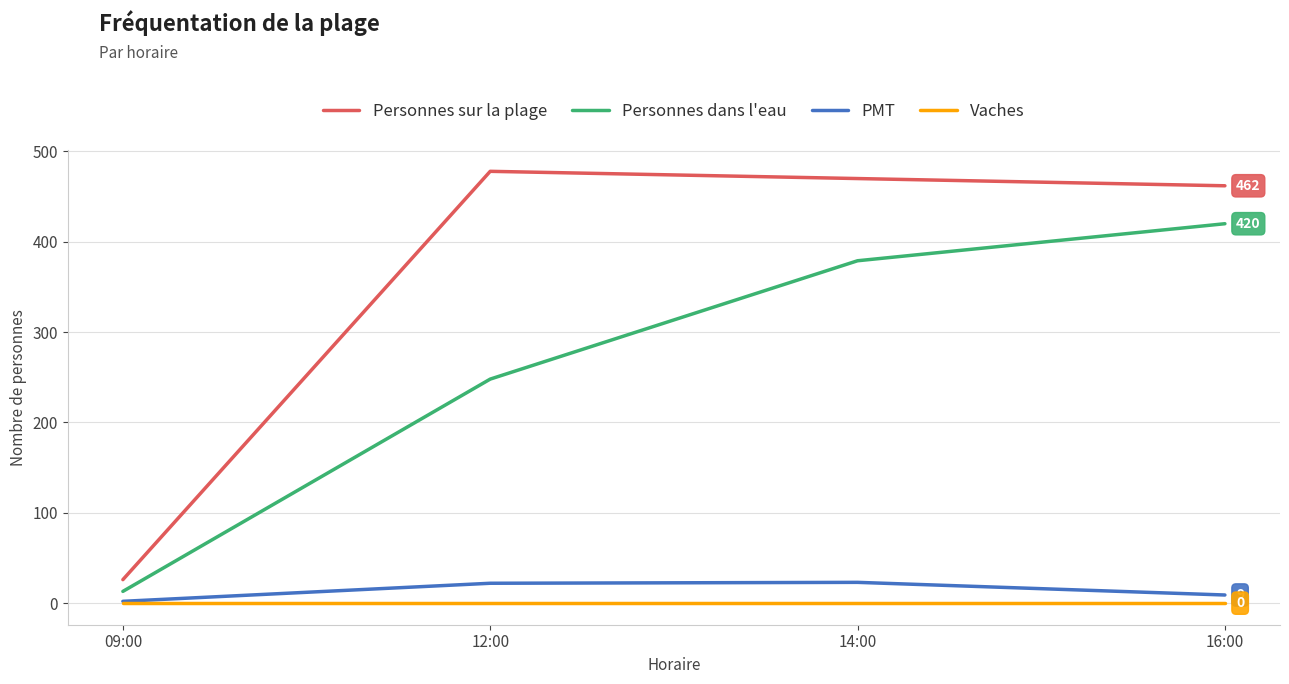

Where is PMT nearest to the value 12?

16:00